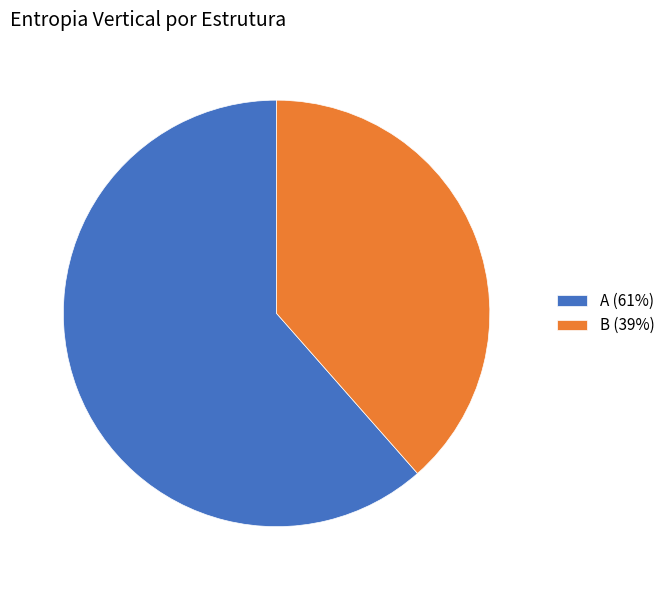

Combined, do A (61%) and B (39%) account for over 50%?

Yes